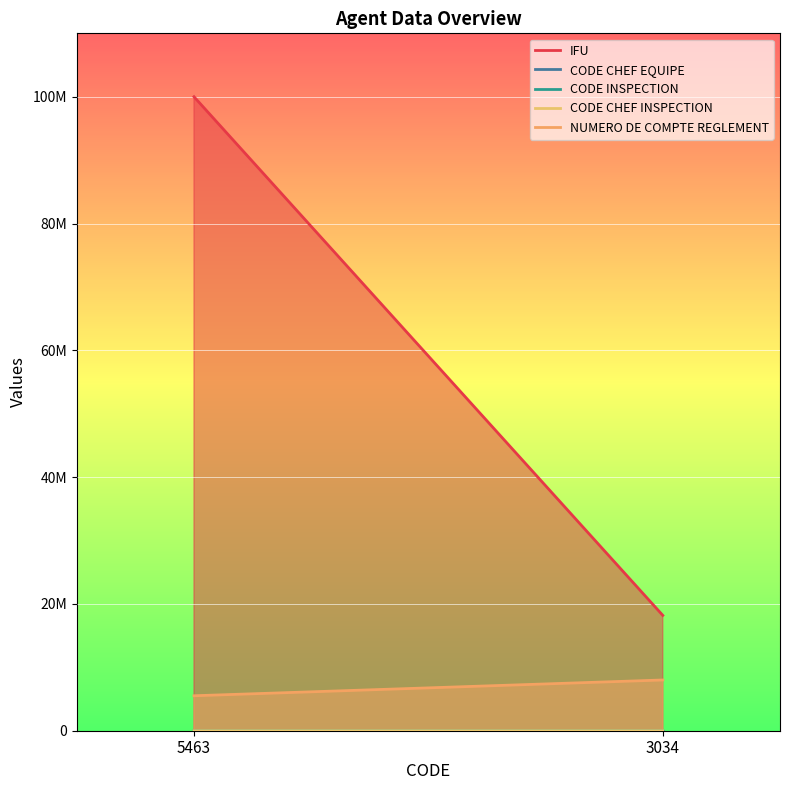

What is the sum of all NUMERO DE COMPTE REGLEMENT values?

13516907.3